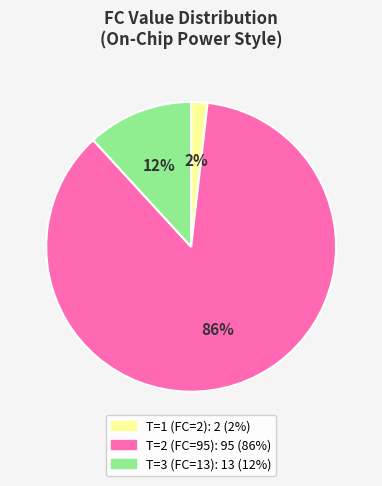

Is it true that T=2 (FC=95) is 86% of the pie?

True